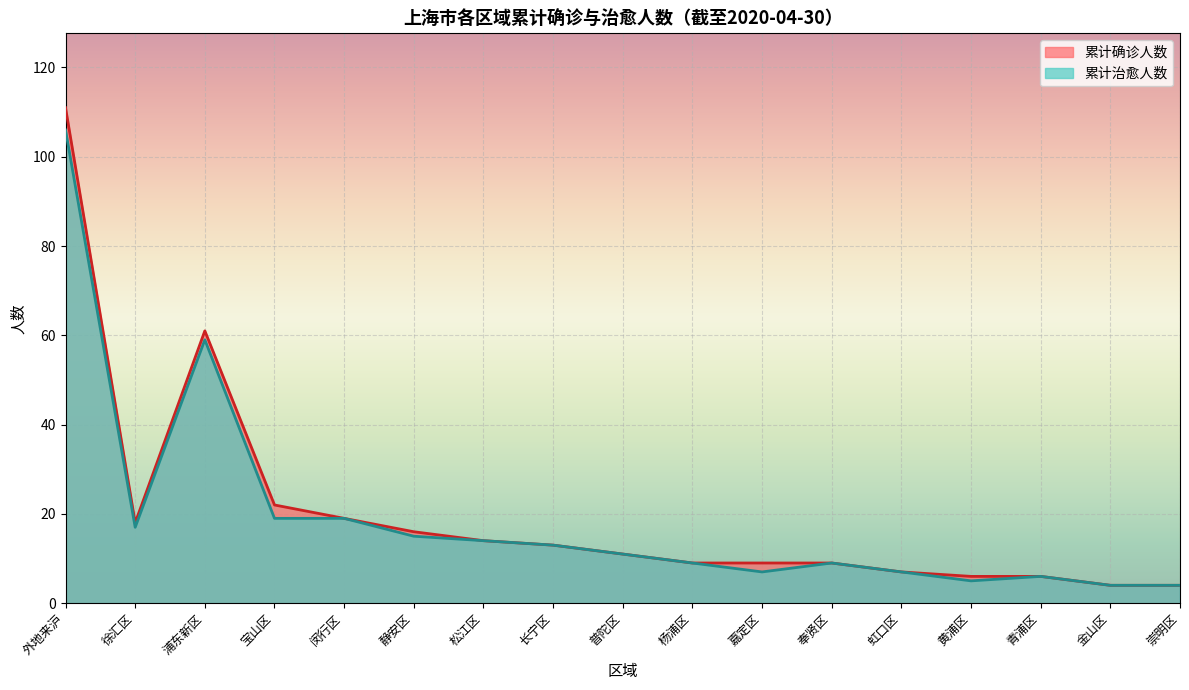

Rank the series by their maximum value, from highest to lowest.

累计确诊人数, 累计治愈人数